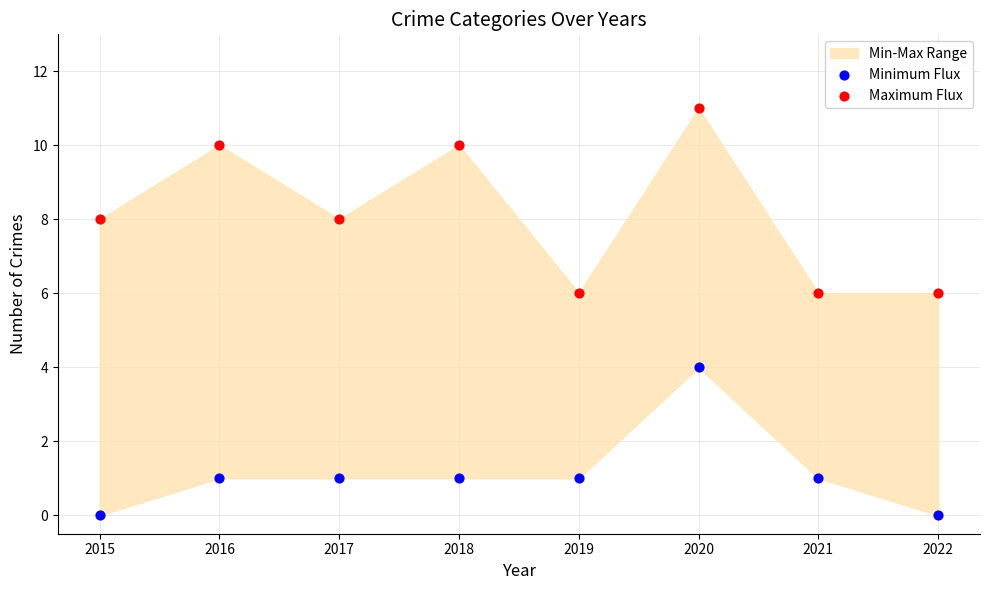

Which series has the largest Y range (max minus min)?

Maximum Flux